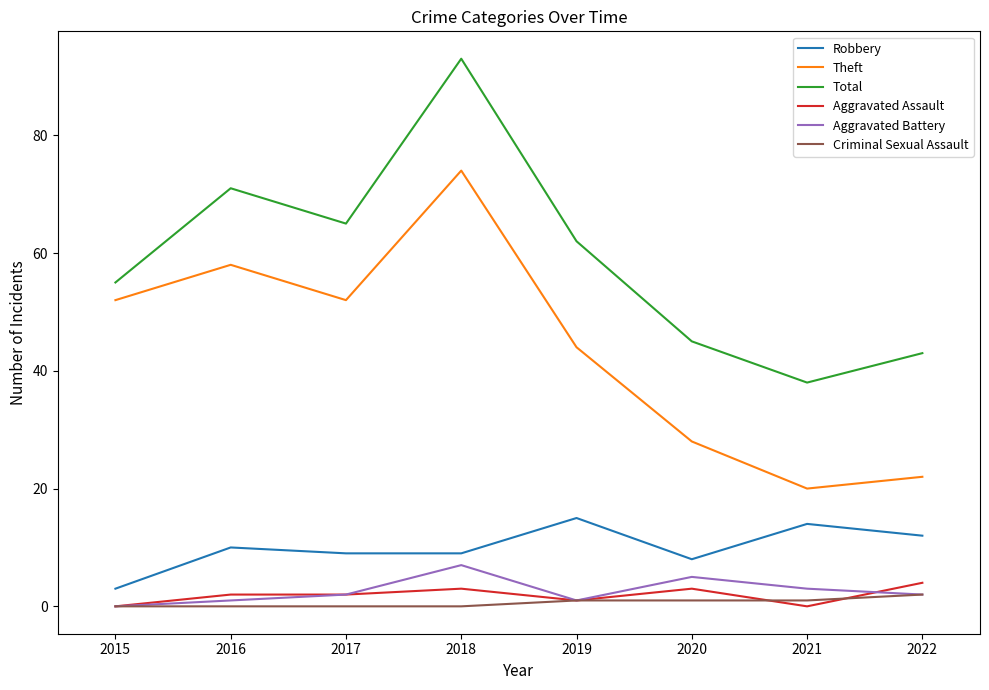

True or false: Total has a value of 43 at 2022.

True